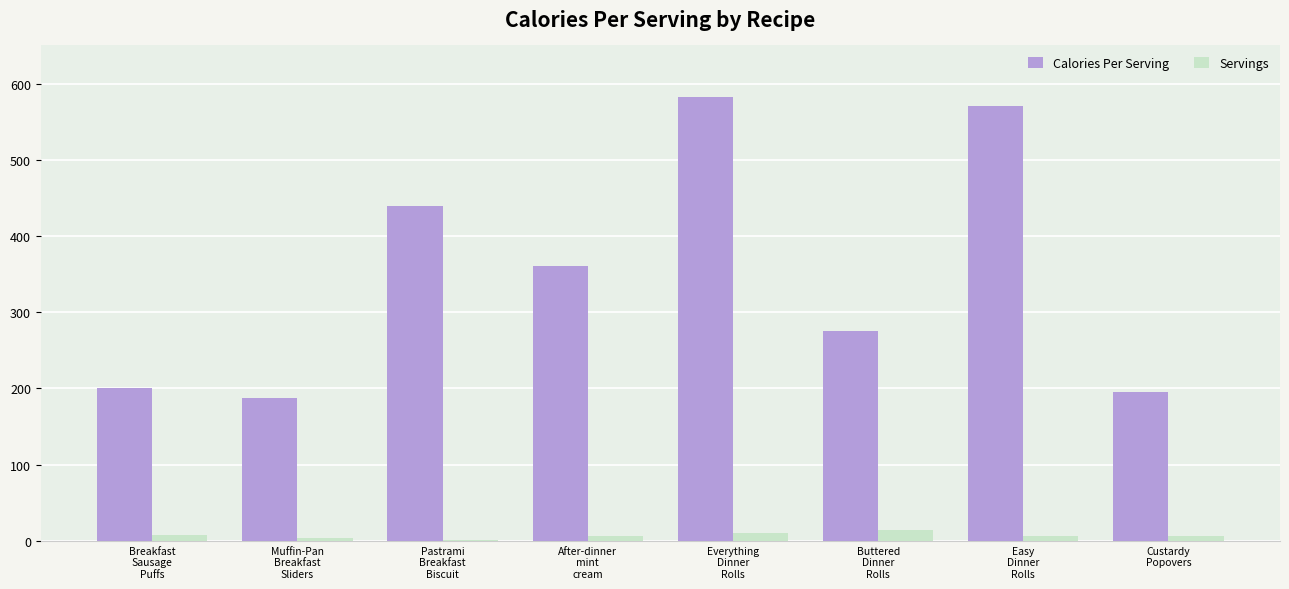

What is the total value across all series at Everything
Dinner
Rolls?

592